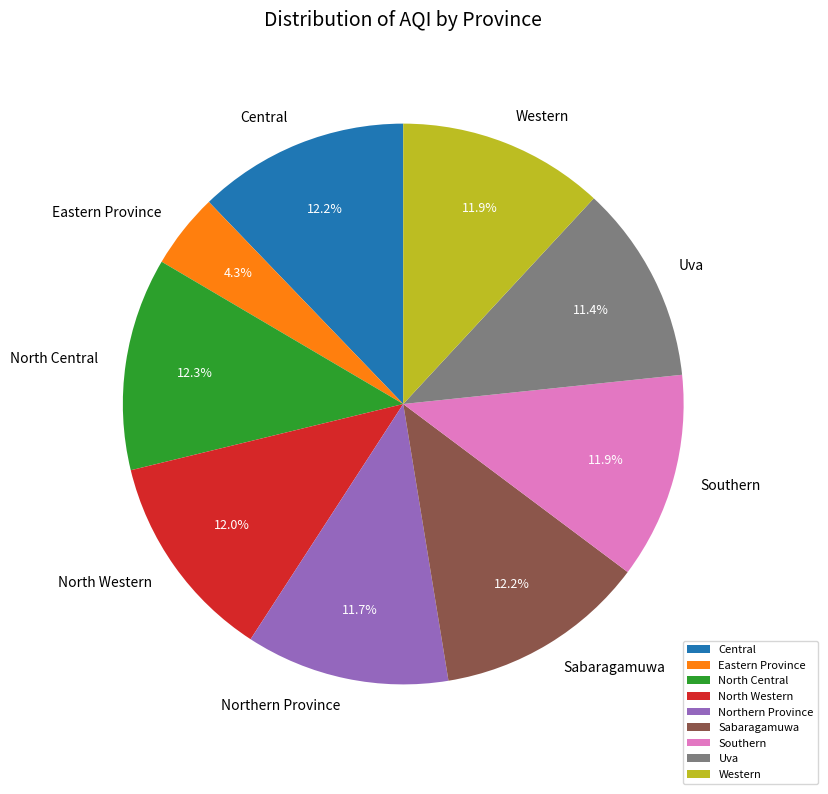

Does Western represent more than half of the total?

No